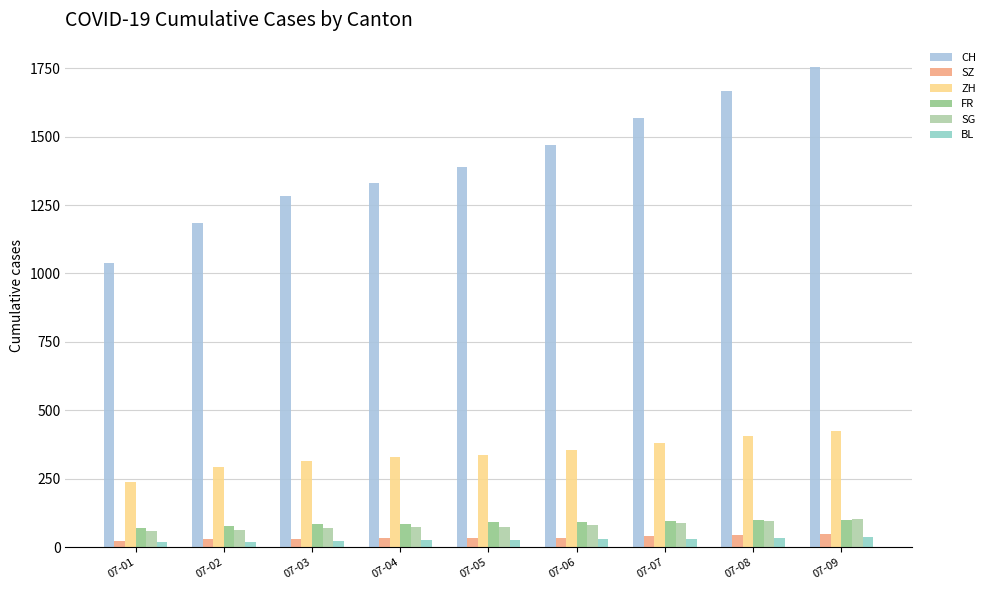

Reading left to right, transcribe all the data shown in this chart.

CH: 1038	1185	1282	1331	1388	1468	1566	1667	1755
SZ: 25	29	32	35	35	35	42	46	49
ZH: 237	293	316	329	337	356	382	405	424
FR: 72	79	84	87	92	94	96	99	100
SG: 58	64	70	73	76	83	89	98	104
BL: 18	19	23	27	27	29	32	35	38